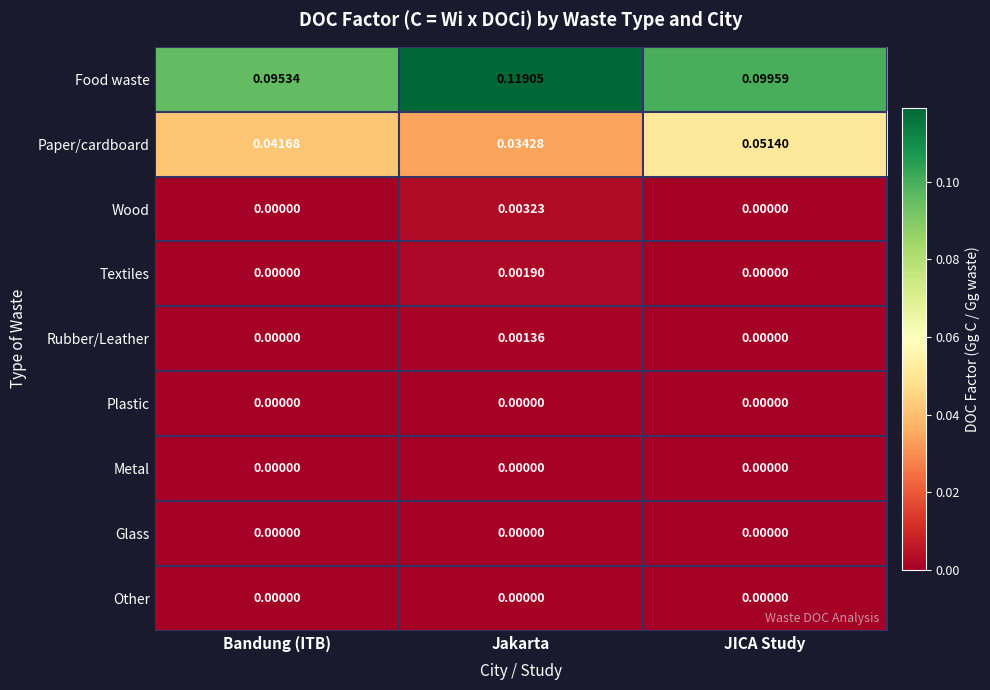

Which series changed the most between Bandung (ITB) and JICA Study?

Paper/cardboard